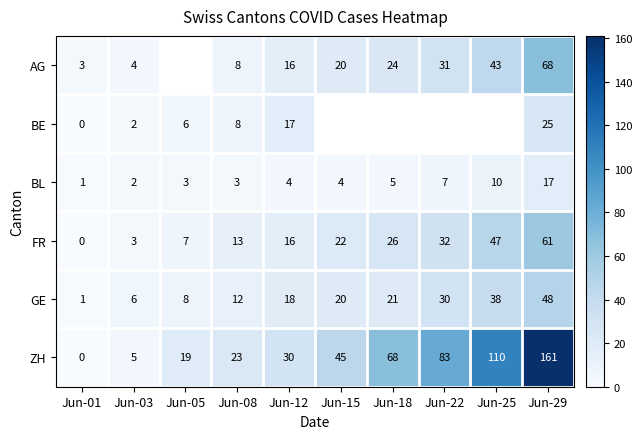

Count the number of data series in this chart.

6